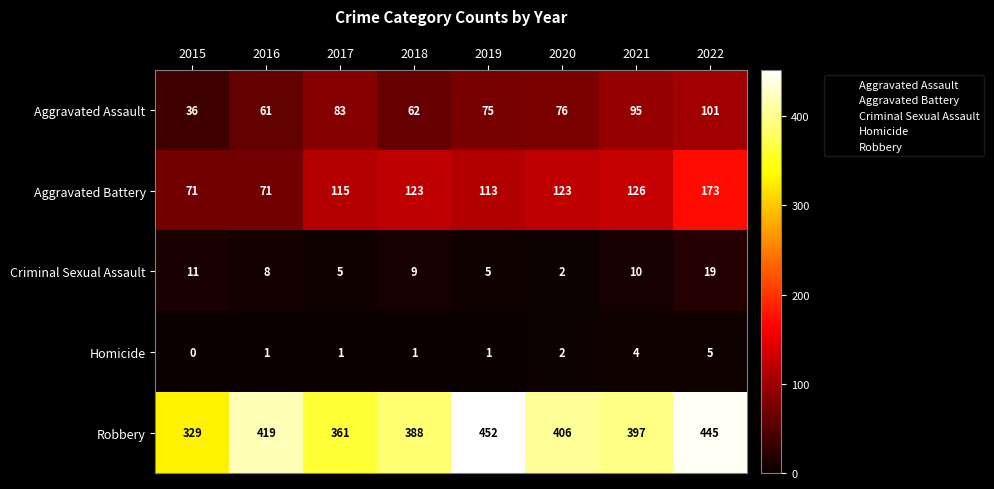

At 2022, list the series in order from smallest to largest.

Homicide, Criminal Sexual Assault, Aggravated Assault, Aggravated Battery, Robbery